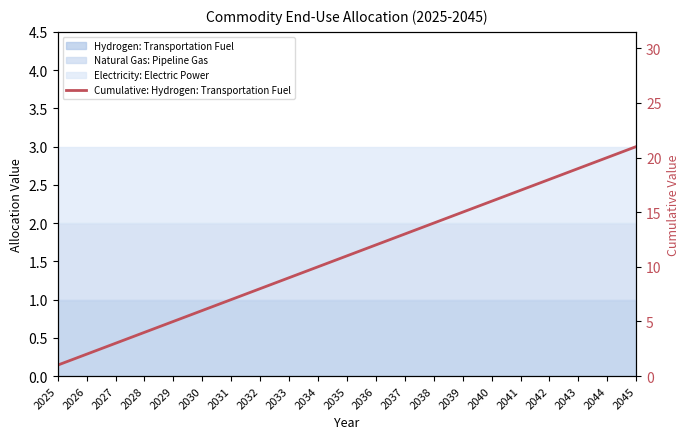

Which label corresponds to the largest value in the chart?

2045